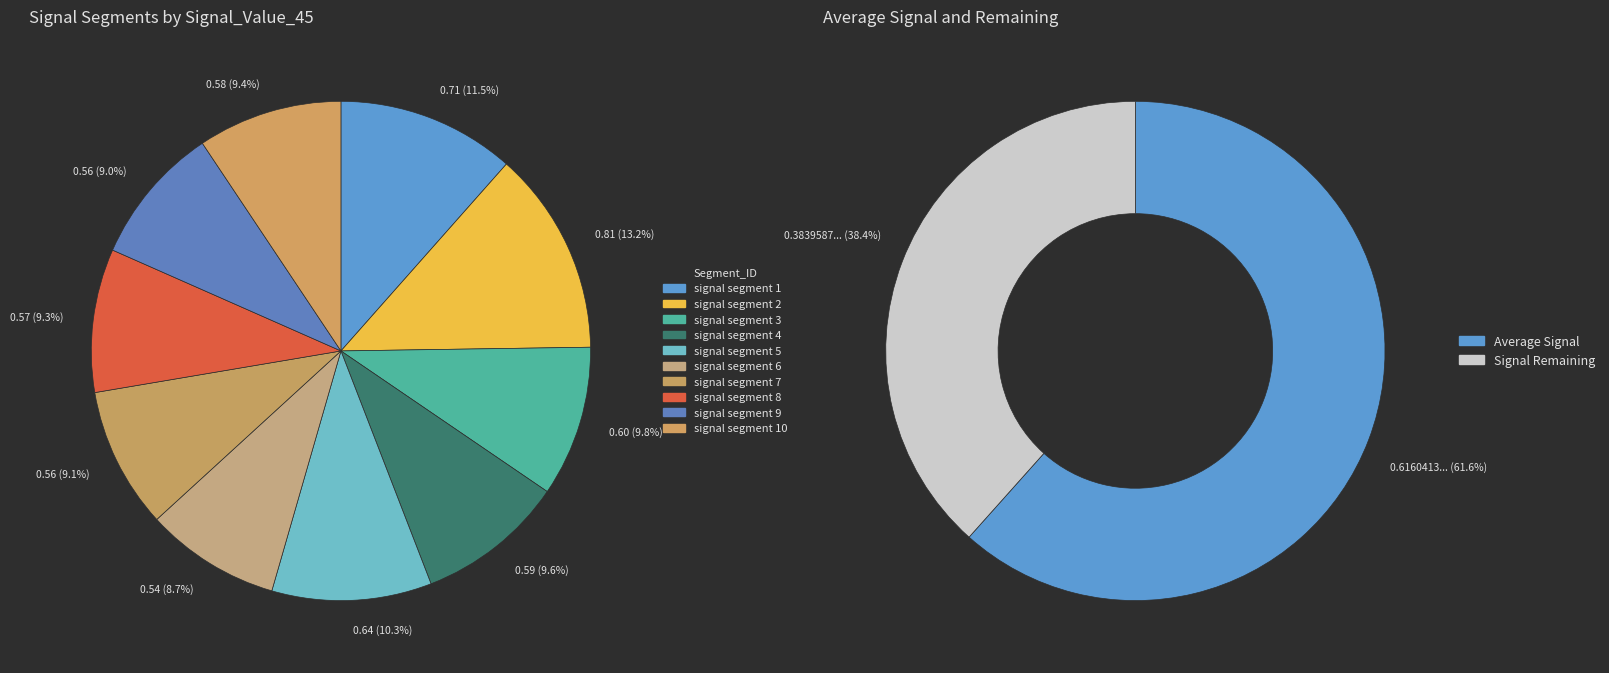

How many segments does this pie chart have?

10